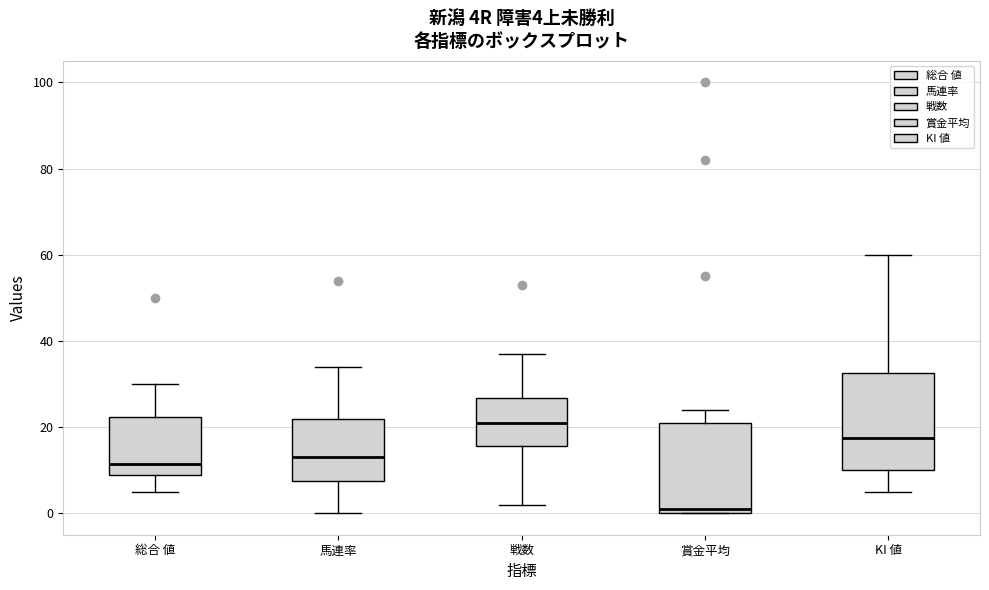

Which box has the lowest median line?

賞金平均